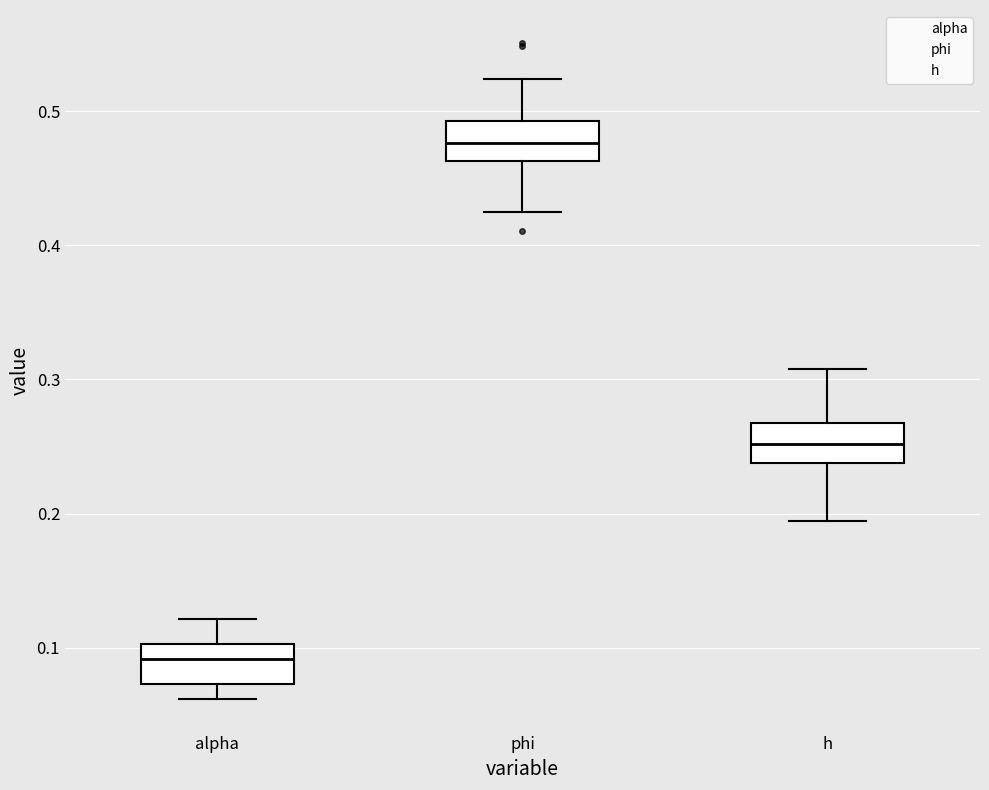

Reading left to right, read every box against the y-axis: the position of its median line, the range the box covers, and the ends of its whiskers. The values are not printed on the chart, so give them approximately, as read against the axis.

alpha: median 0.09, box 0.07 to 0.10, whiskers 0.06 to 0.12
phi: median 0.48, box 0.46 to 0.49, whiskers 0.42 to 0.52
h: median 0.25, box 0.24 to 0.27, whiskers 0.19 to 0.31